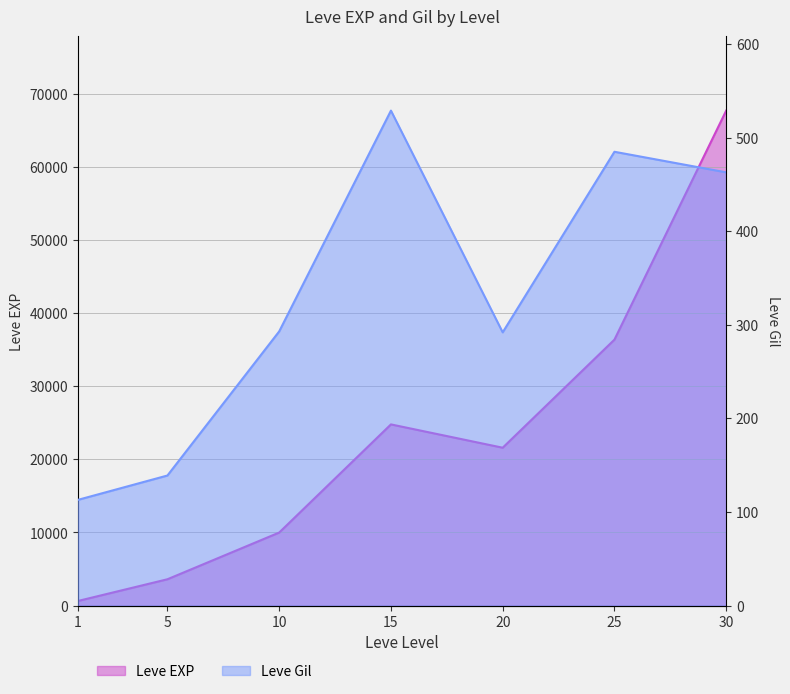

How many data points does each series have?

7